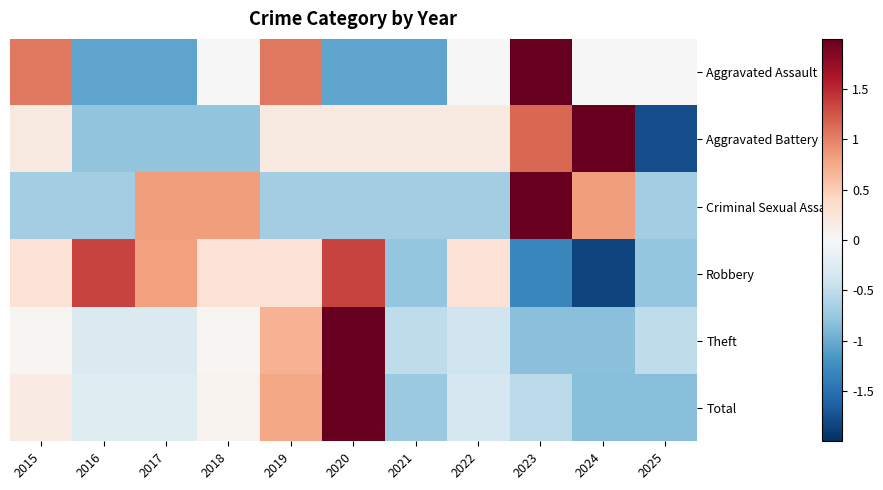

What is the total value across all series at 2017?

-0.7